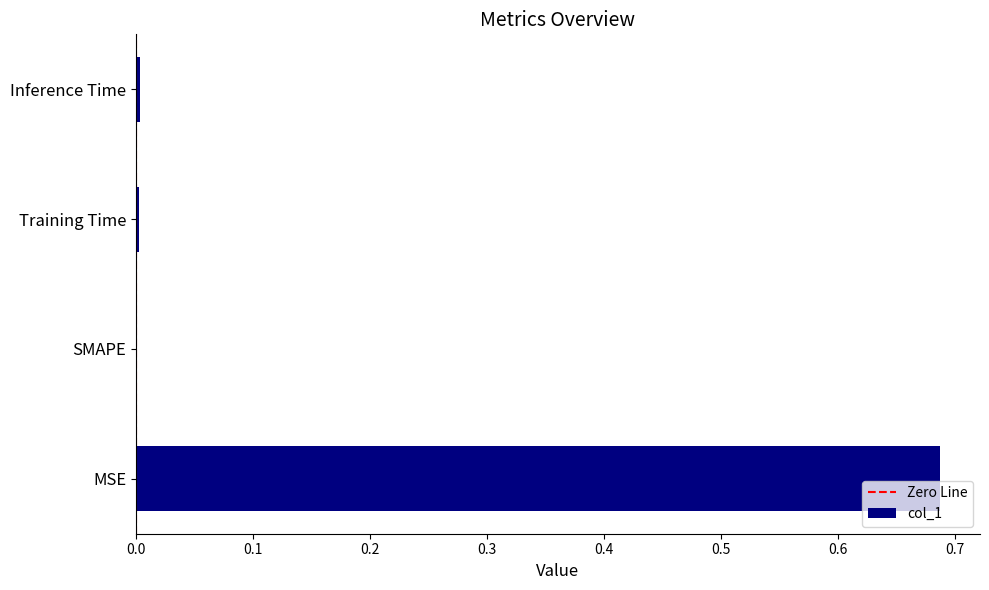

True or false: the data shows 0.2 at MSE.

False